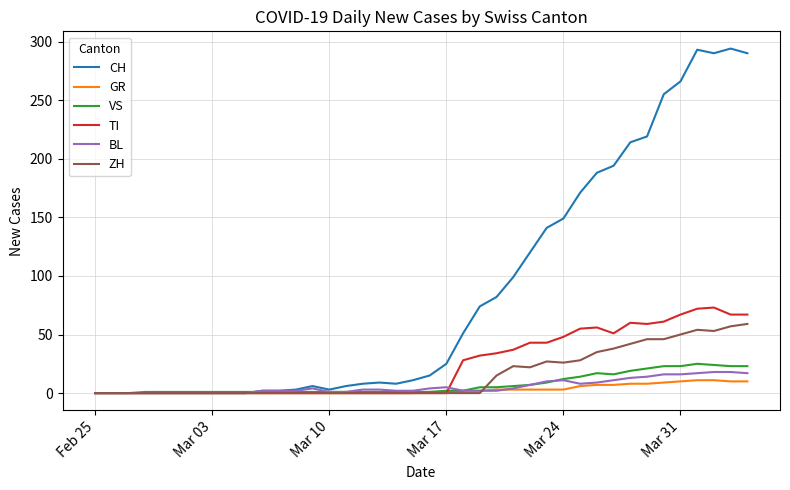

Which series has the widest spread of values?

CH